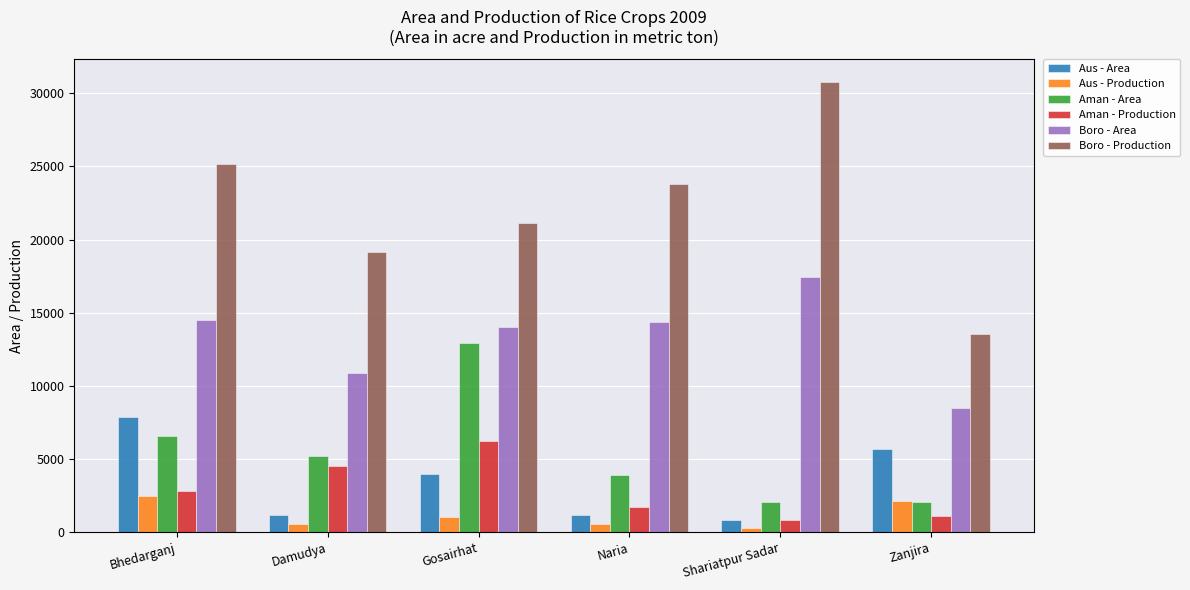

What position from the left is Naria?

4